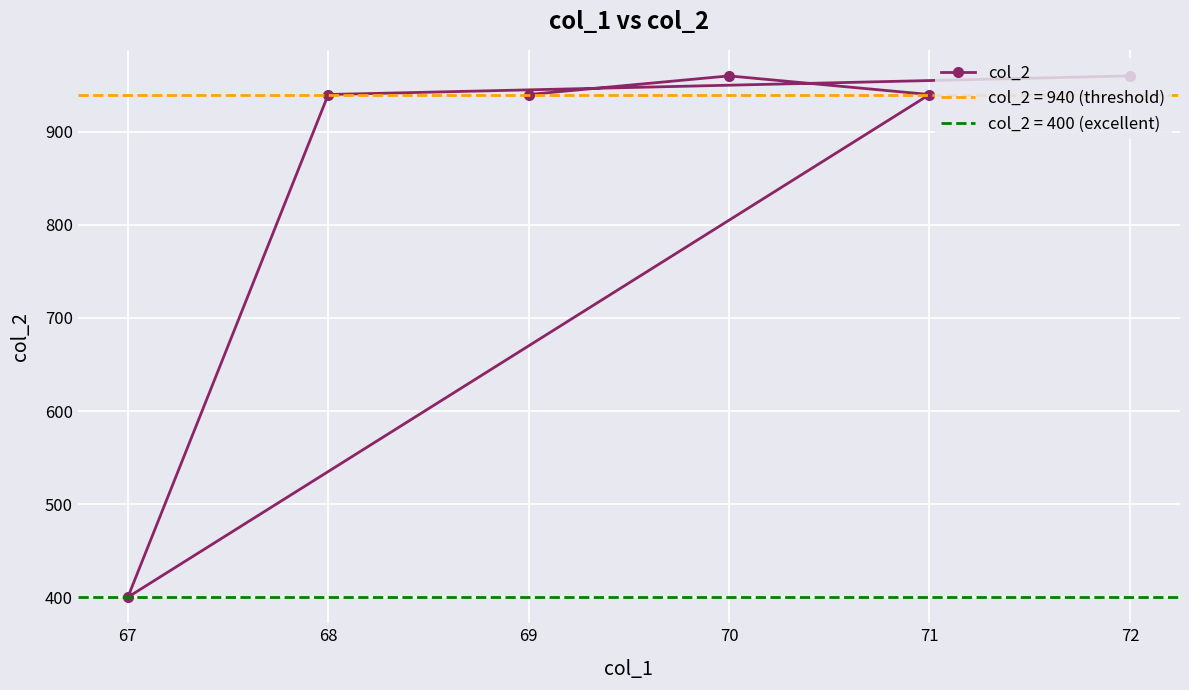

What is the smallest value displayed?

400